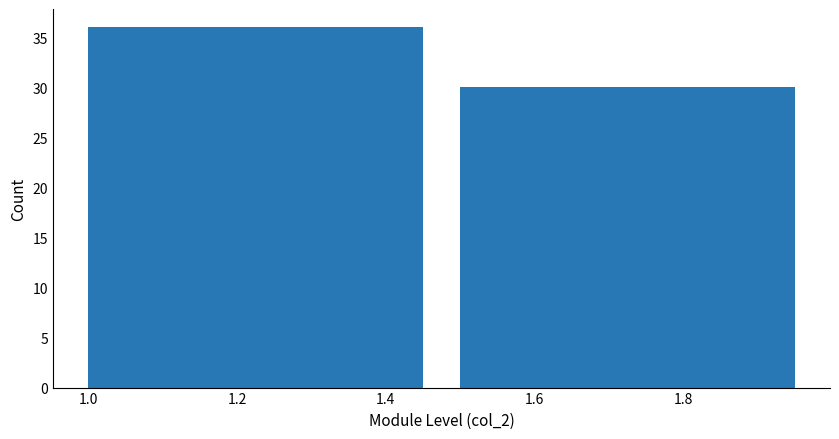

Reading left to right, list every bar in this chart as the range it spans on the x-axis followed by its height. The values are not printed on the chart, so give them approximately, as read against the axis.

1.0 to 1.5: 36
1.5 to 2.0: 30